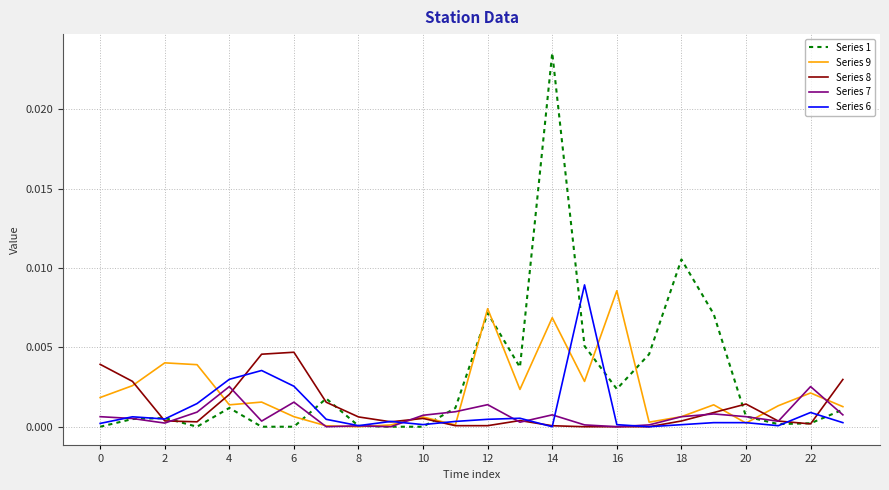

Which series has the widest spread of values?

Series 1